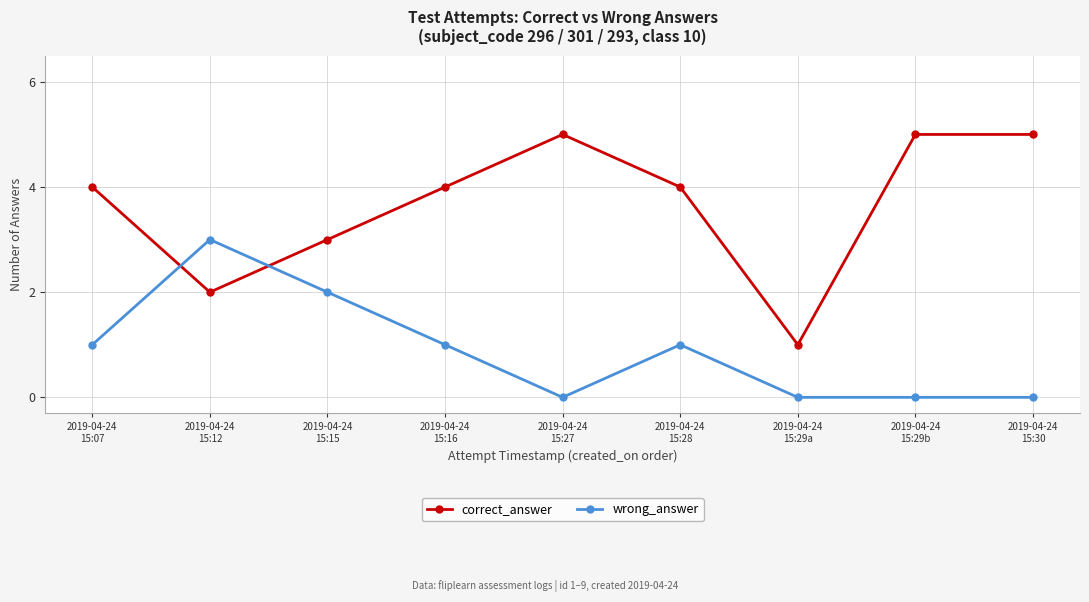

True or false: correct_answer has a value of 4 at 2019-04-24
15:28.

True